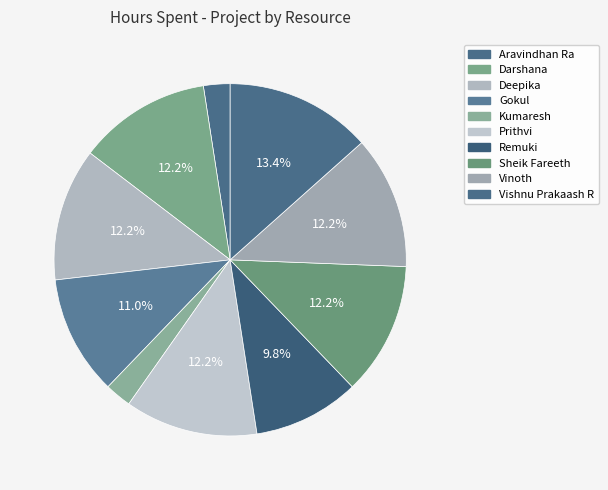

Is there any slice that represents more than half of the pie?

No